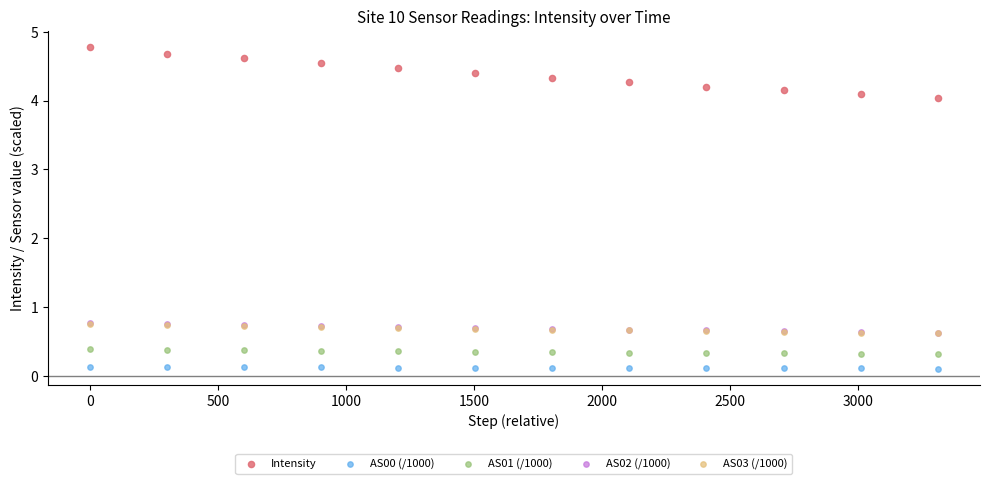

Which series contains the highest Y value?

Intensity